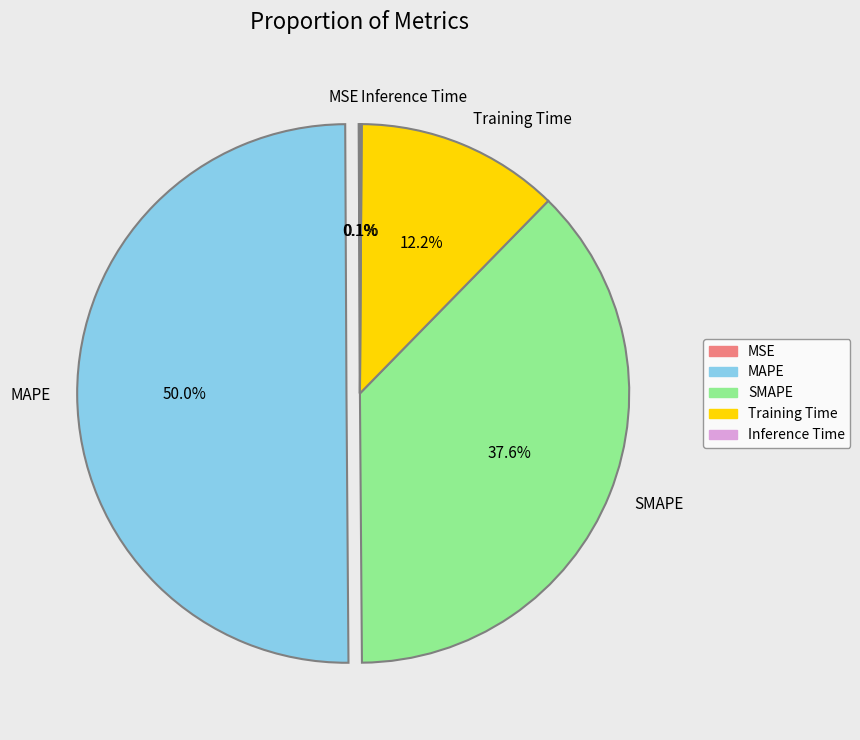

To the nearest percent, what percentage of the pie is SMAPE?

38%